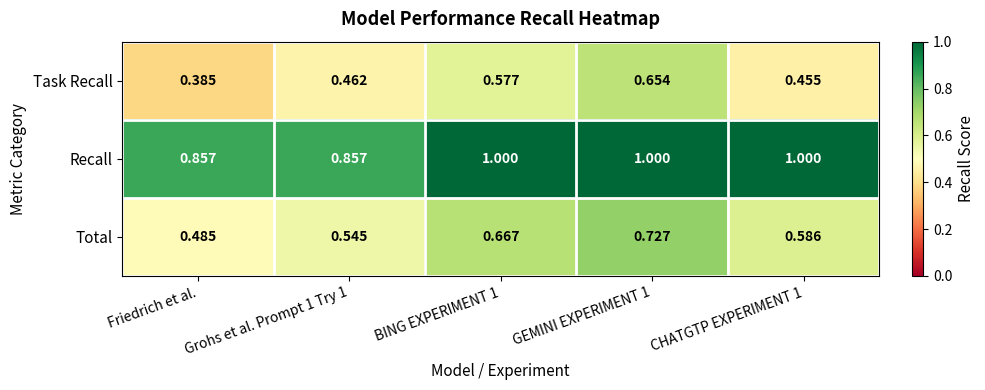

At which category does the chart reach its minimum across all series?

Friedrich et al.